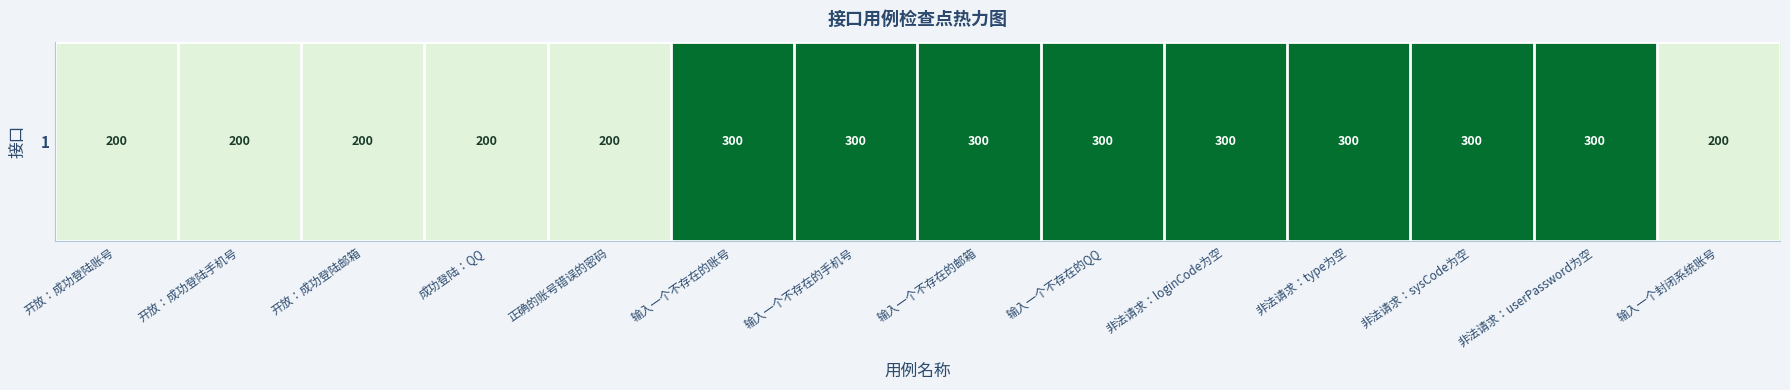

What is the minimum value shown in the chart?

200